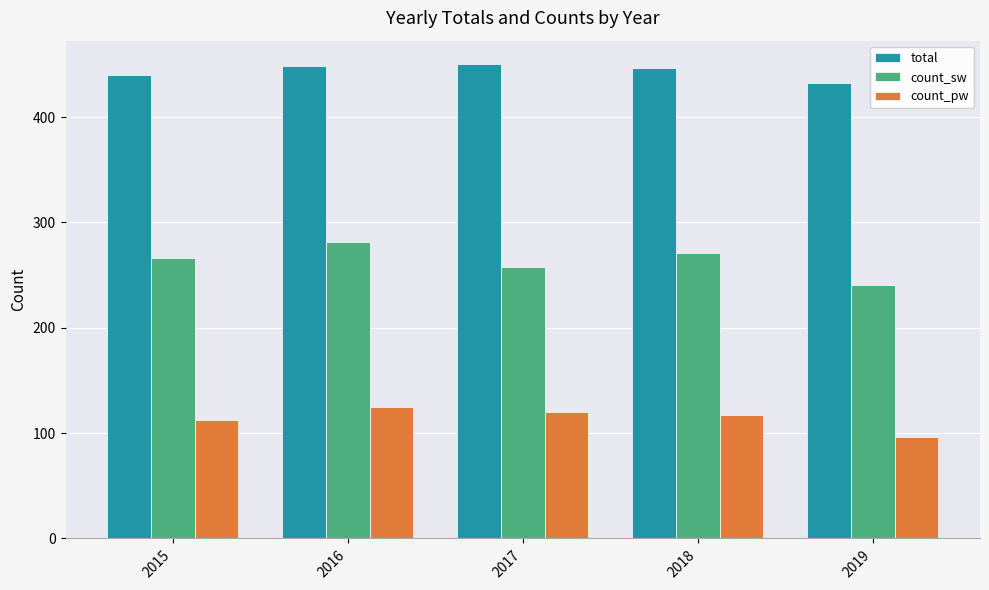

The count_pw series shows 196 at 2017. True or false?

False